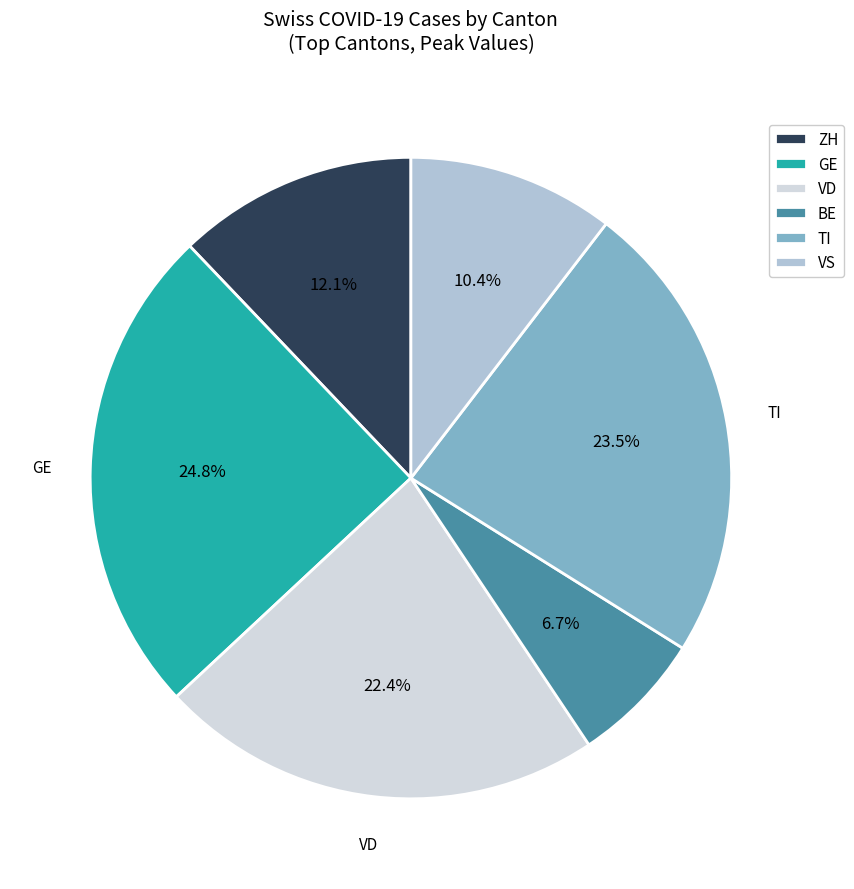

What is the ratio of the value at VS to the value at VD?

0.5